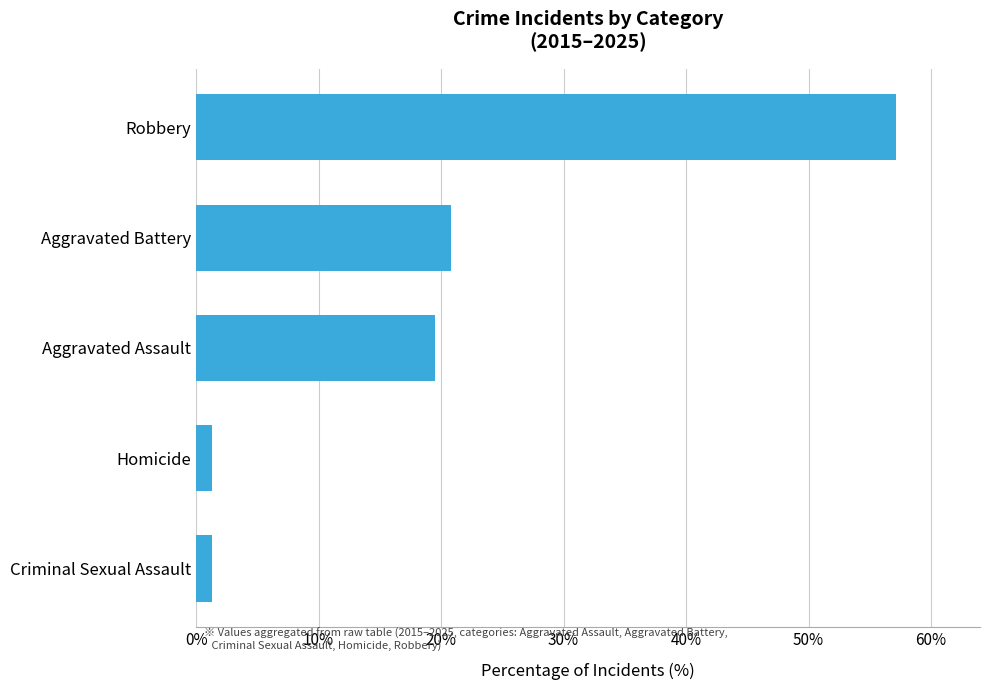

Approximately how many times larger is the value at Aggravated Assault compared to Criminal Sexual Assault?

15.0